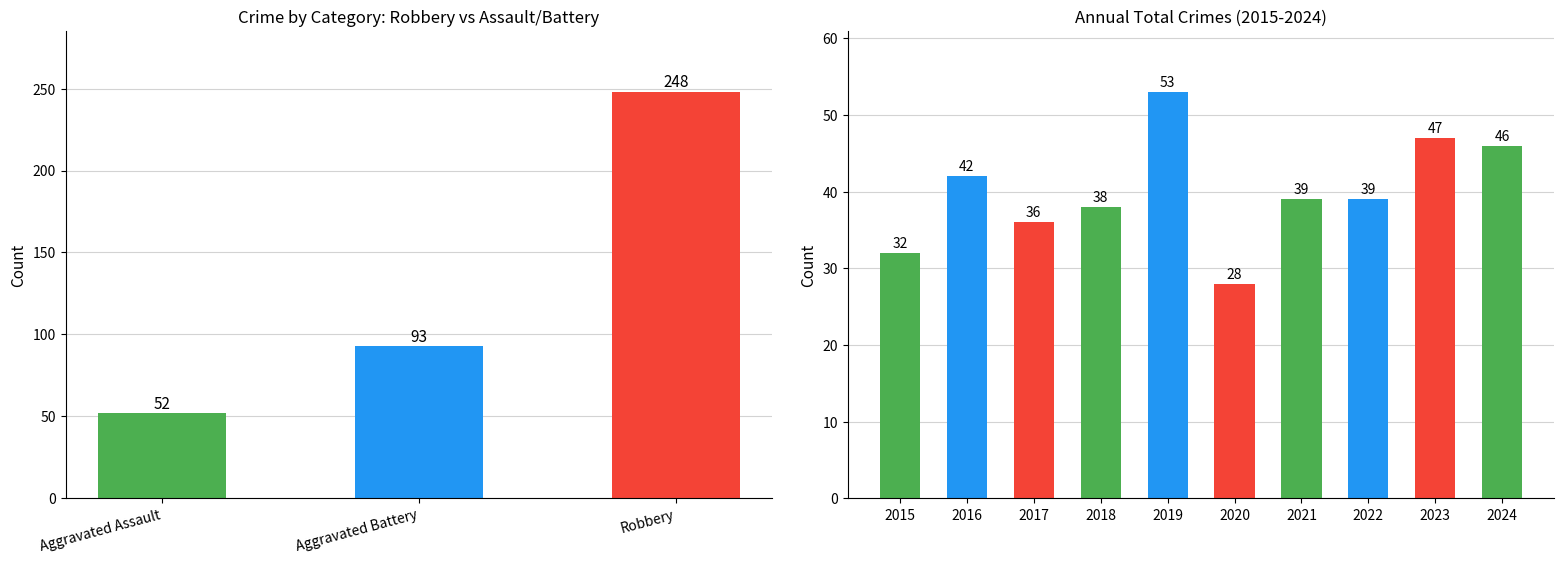

What position from the right is 5?

5